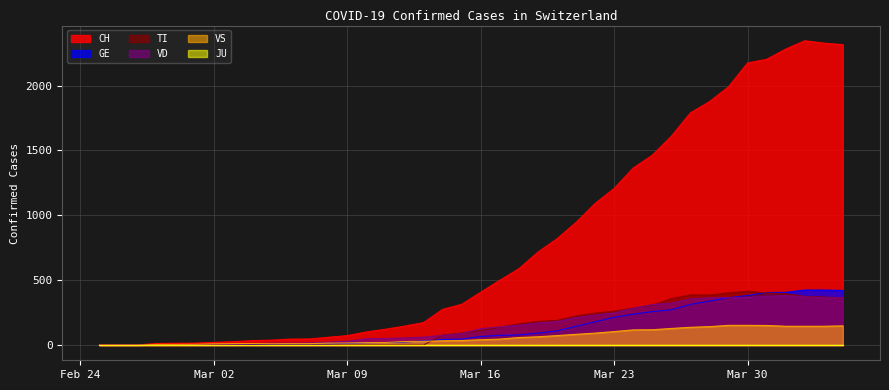

In TI, how many points are higher than both neighbors (excluding endpoints)?

2